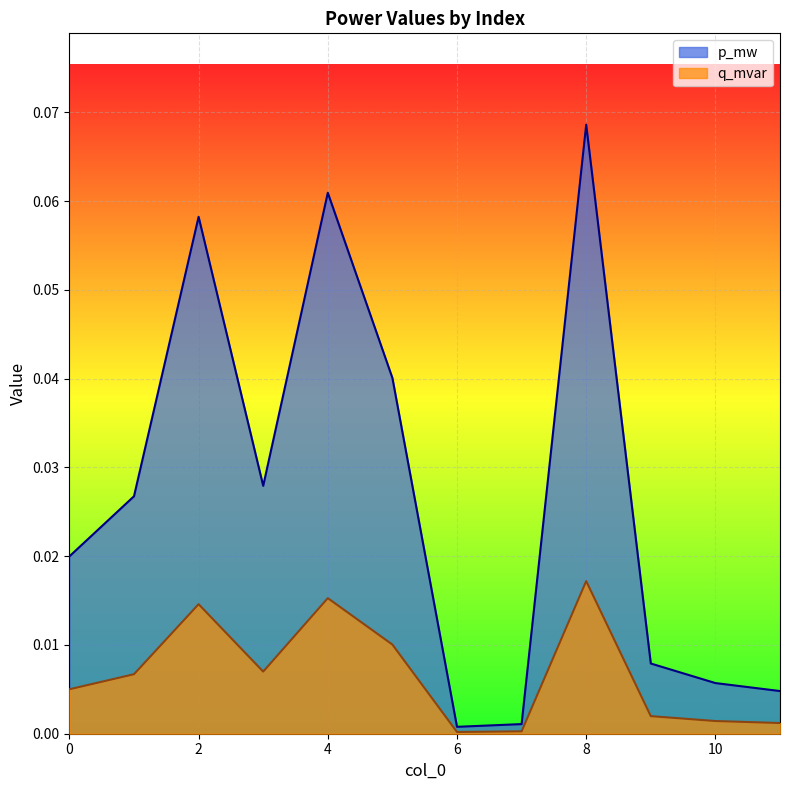

List the series in order of their overall mean, highest first.

p_mw, q_mvar